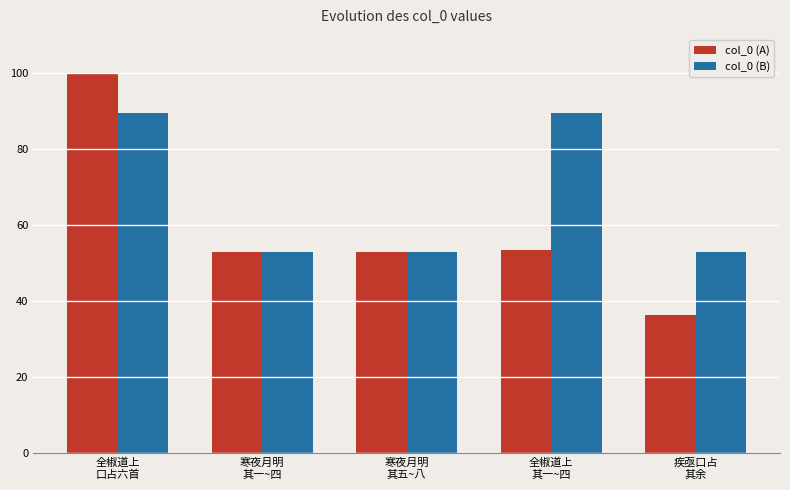

At which label does col_0 (A) reach its minimum?

疾亟口占
其余